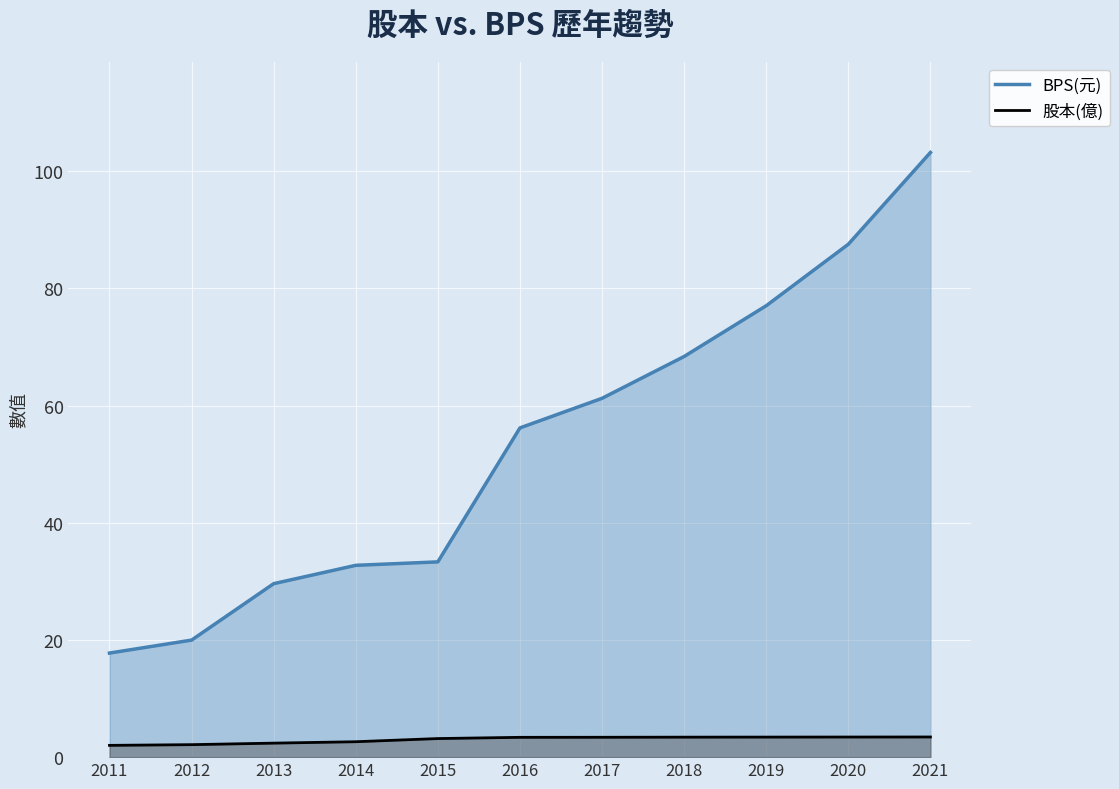

What is the value of the 股本(億) point at the 6th from the left?

3.4